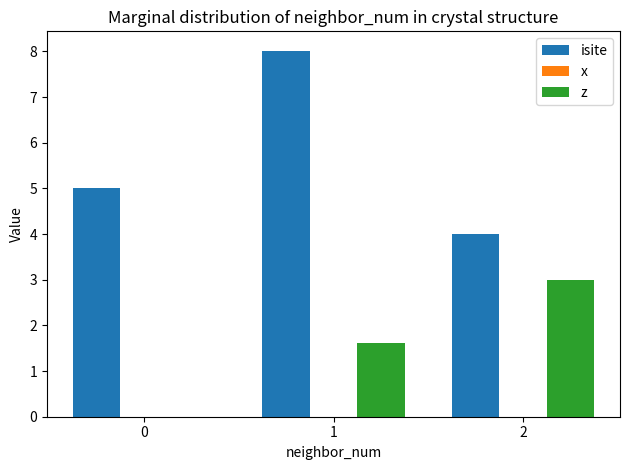

The value of x at 1 is 0.0. True or false?

True